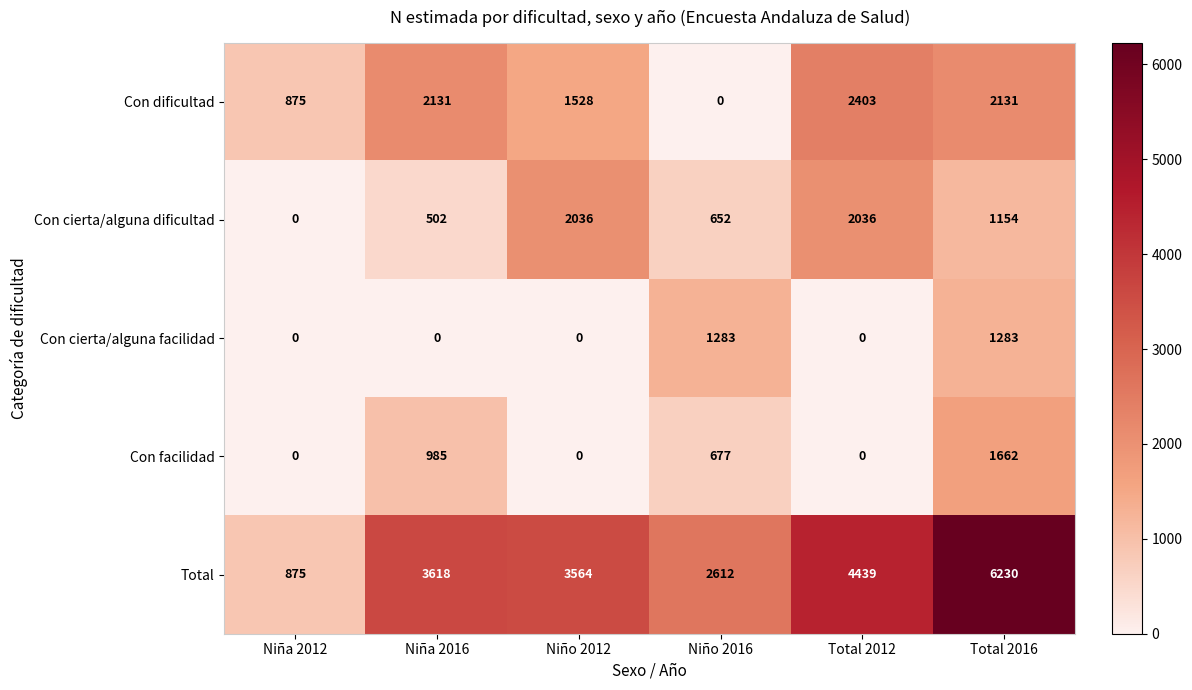

What is the average value of the Con cierta/alguna facilidad series?

428